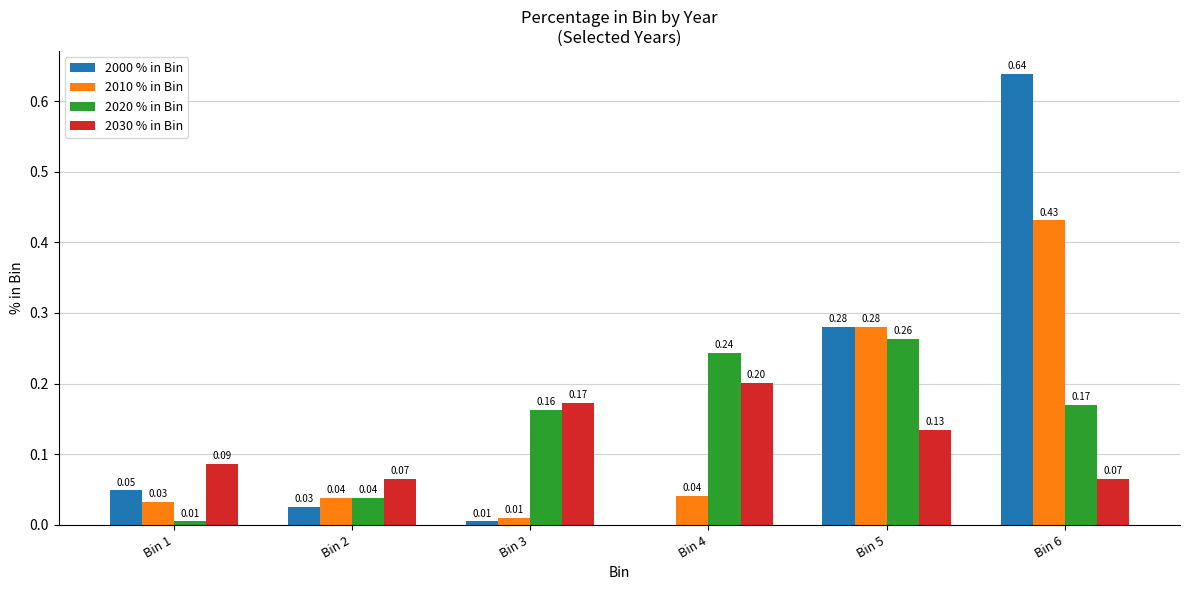

What is the total value across all series at Bin 2?

0.2